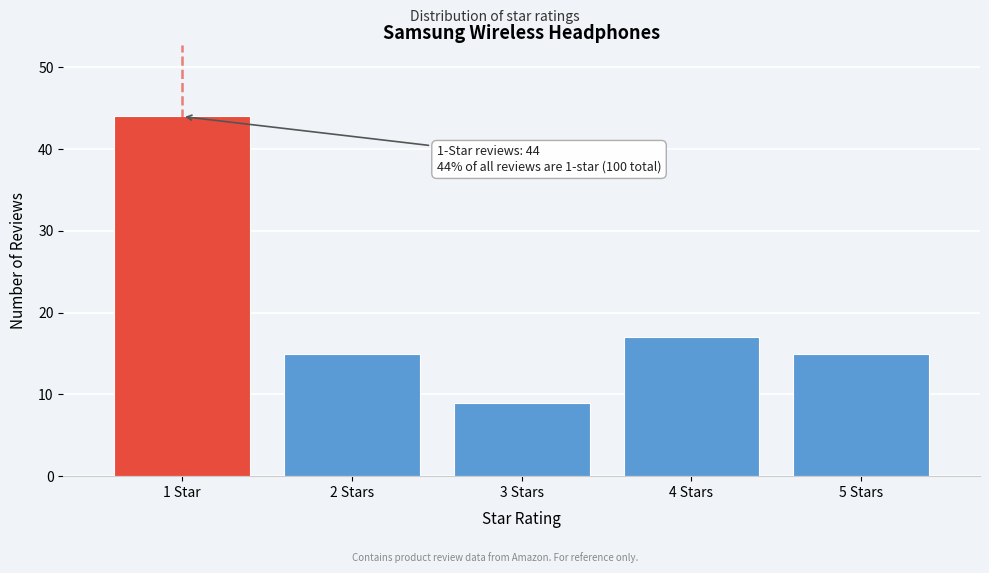

Reading left to right, list all the values displayed in this chart.

1 Star=44	2 Stars=15	3 Stars=9	4 Stars=17	5 Stars=15